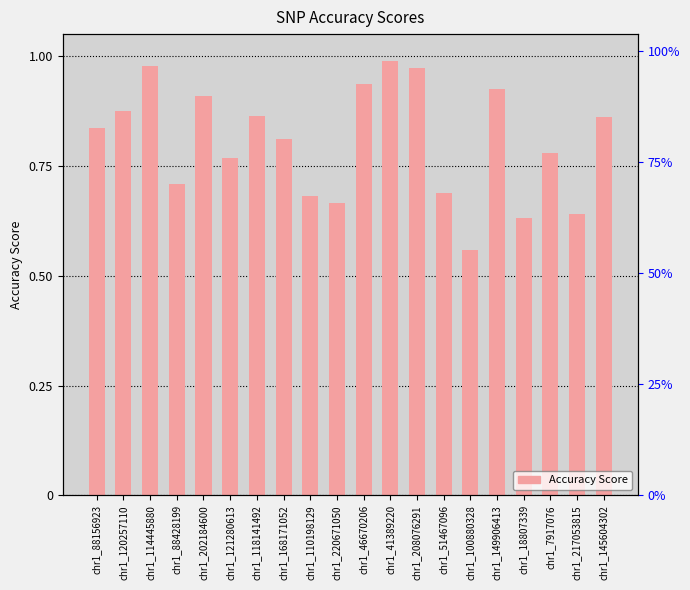

What is the average value?

0.8